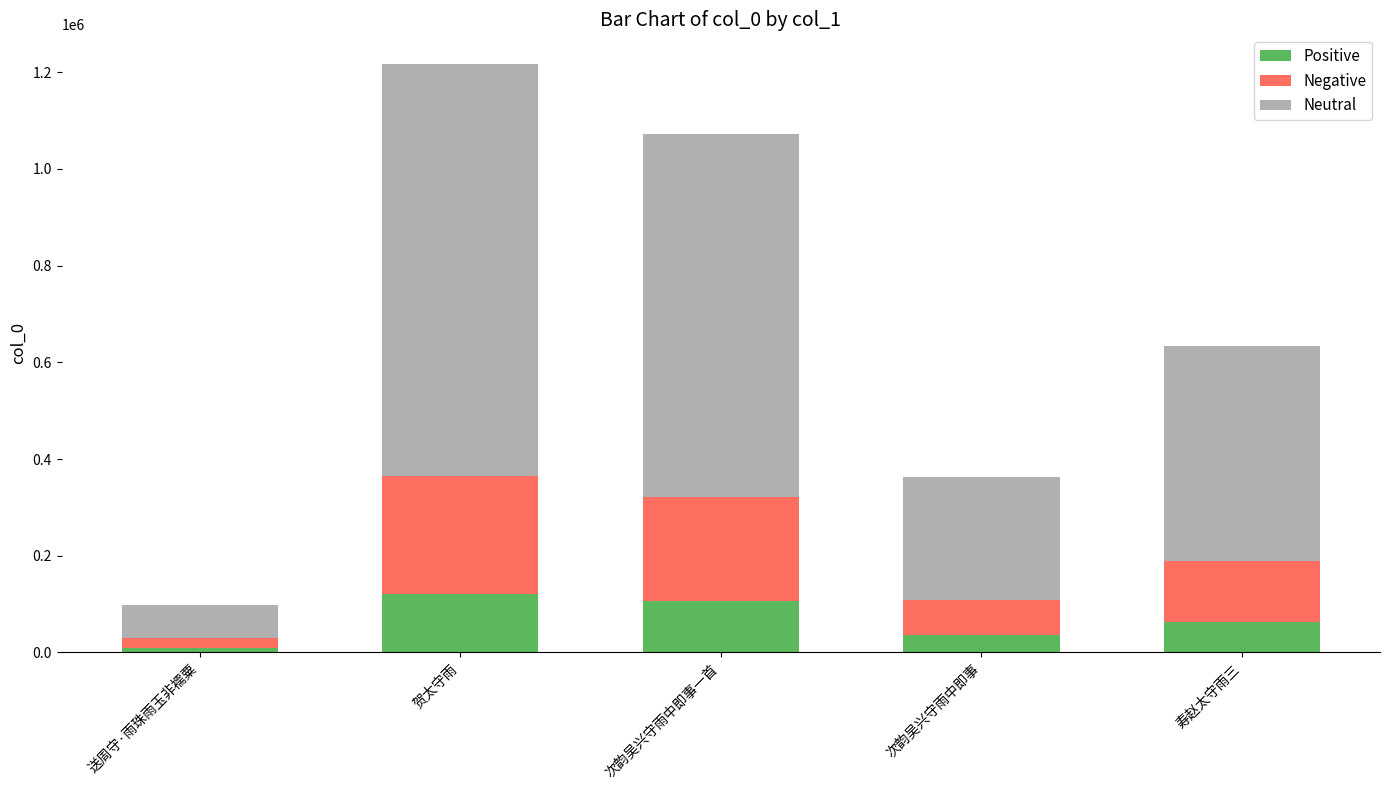

At which category is the sum across all series the highest?

贺太守雨